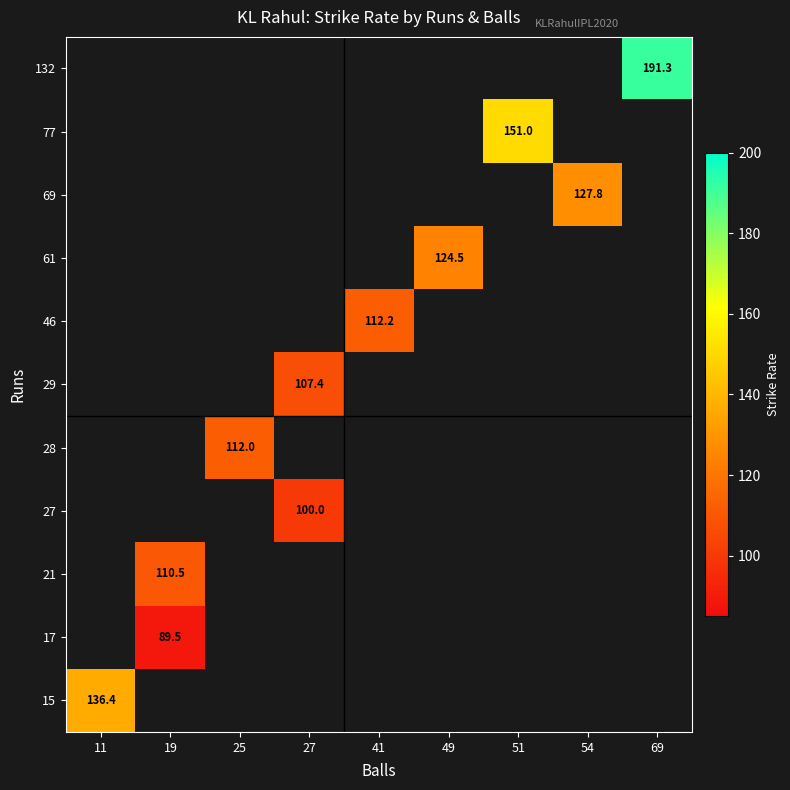

At how many categories does at least one series exceed 174?

1